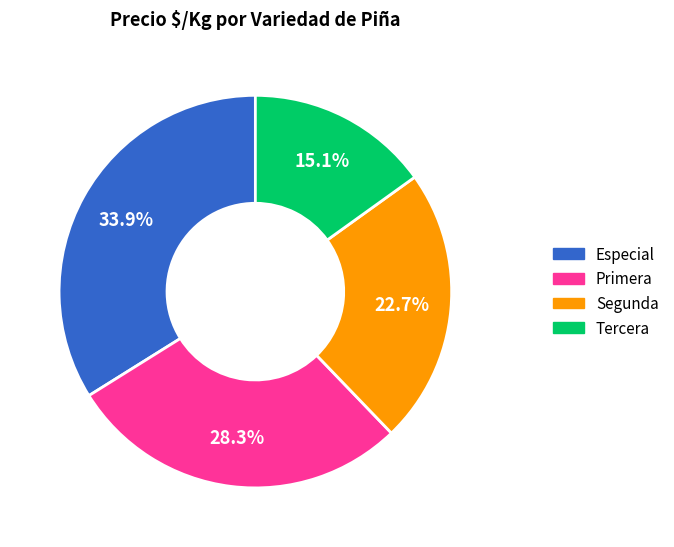

Is there a majority slice in this chart?

No